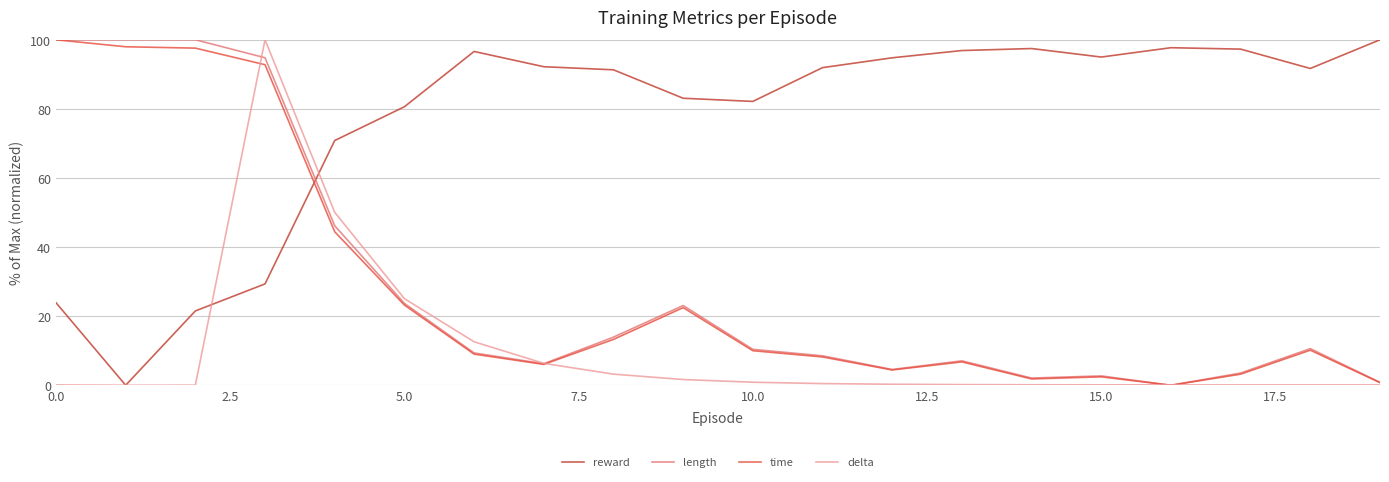

Which series ends up on top after the final intersection of time and reward?

reward